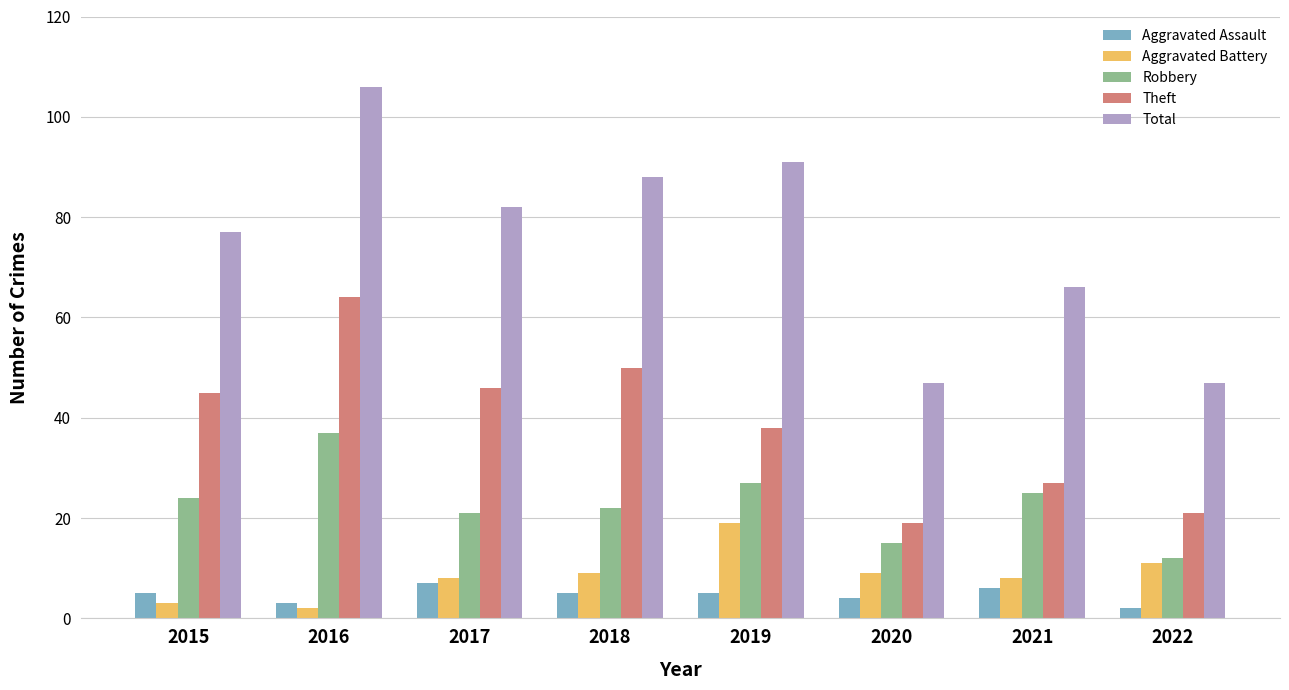

What is the average value of the Total series?

76